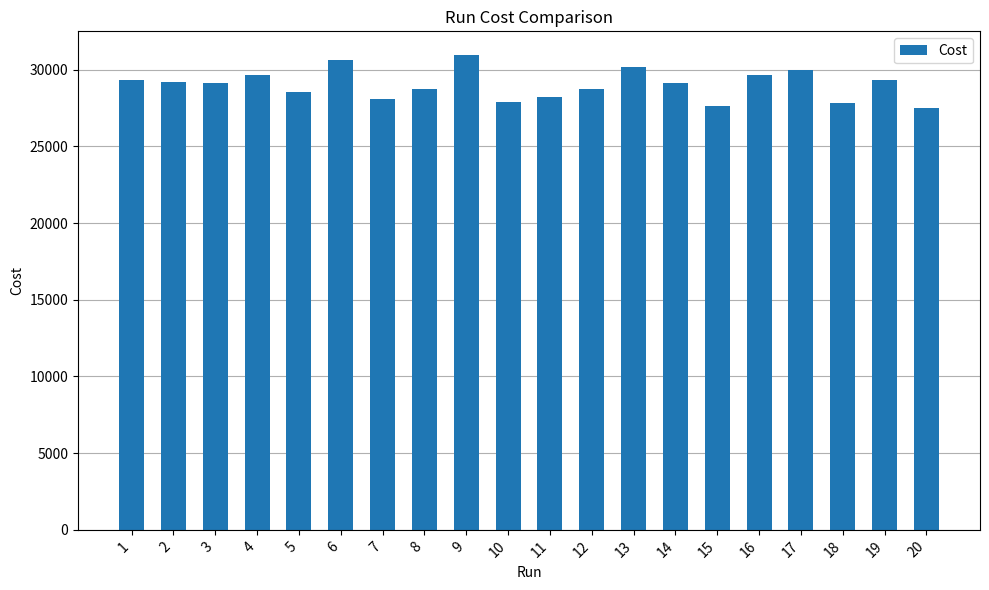

What is the change in value from 3 to 12?

-396.0